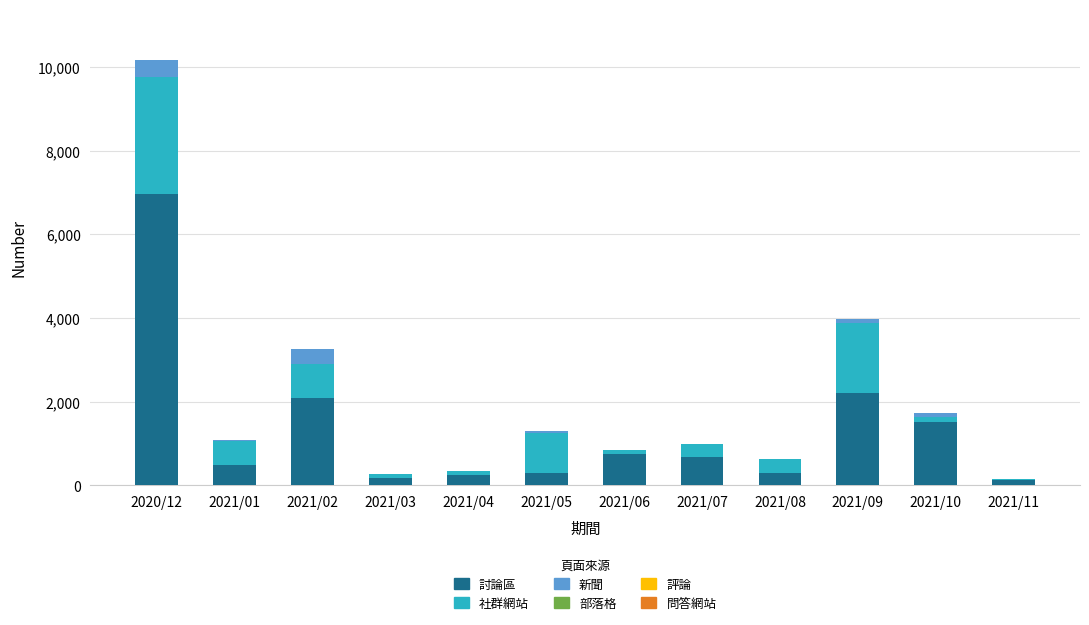

Which category has the highest value in the 討論區 series?

2020/12